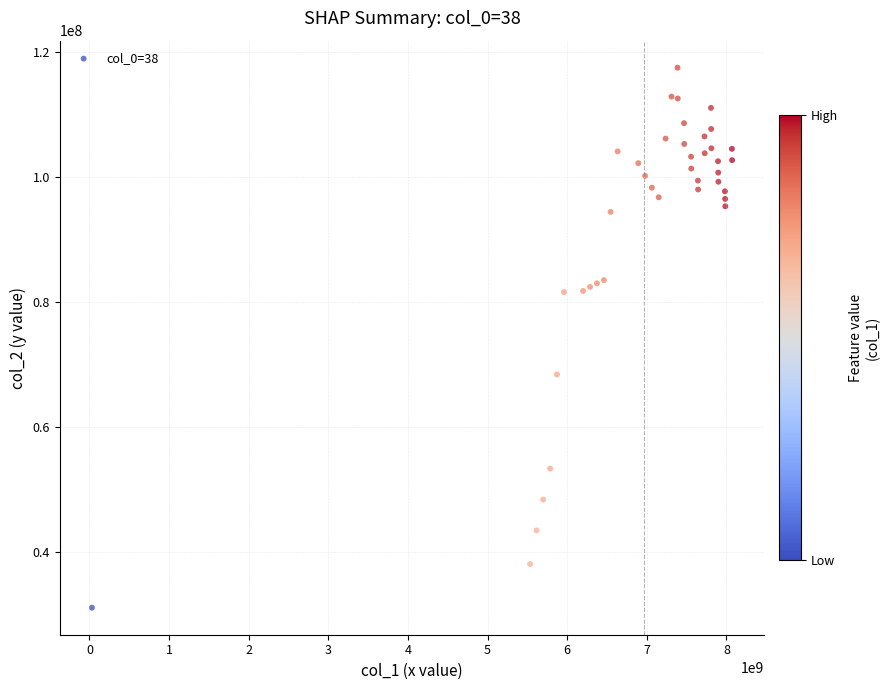

What Y value in the scatter plot is closest to 74268076?

68376220